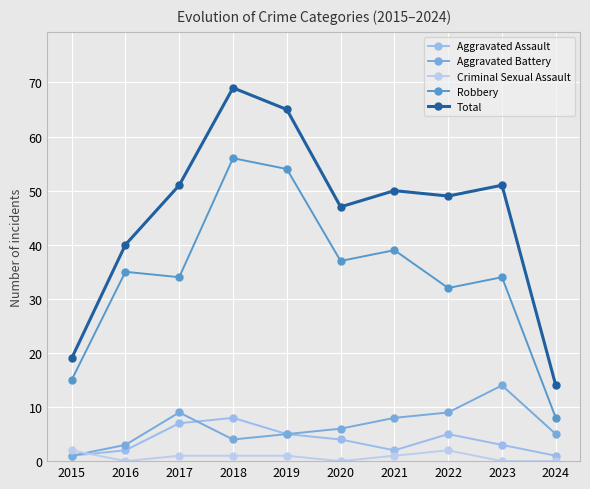

What is the lowest value of the Total series?

14